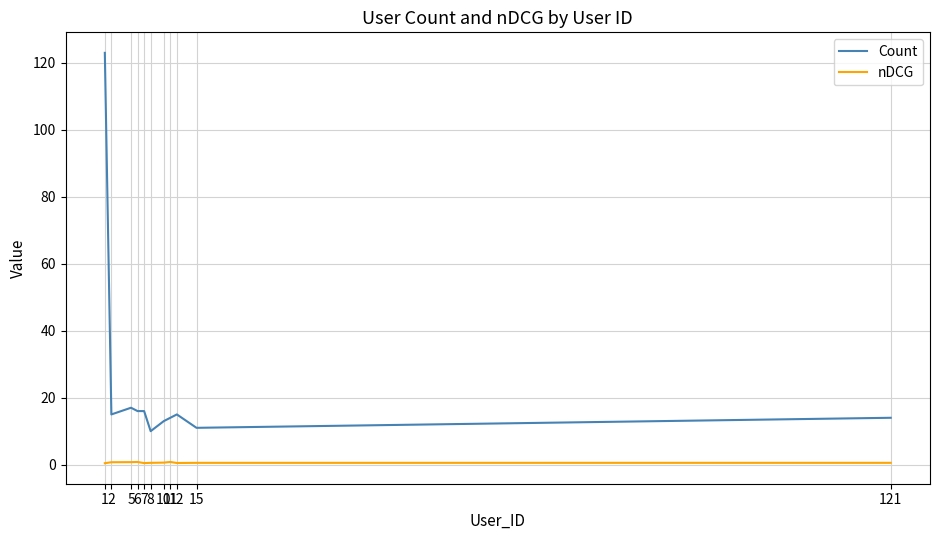

True or false: nDCG and Count intersect in this chart.

False